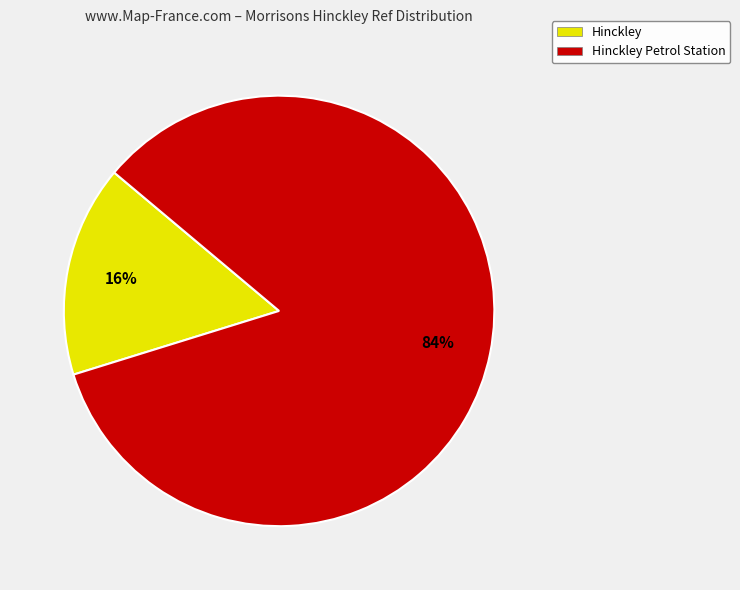

Is there a majority slice in this chart?

Yes